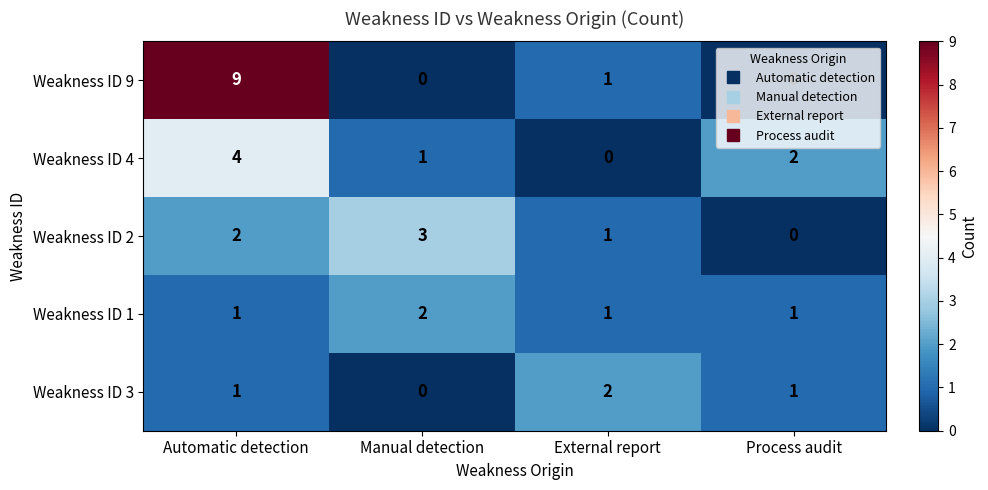

At how many categories does at least one series exceed 7?

1